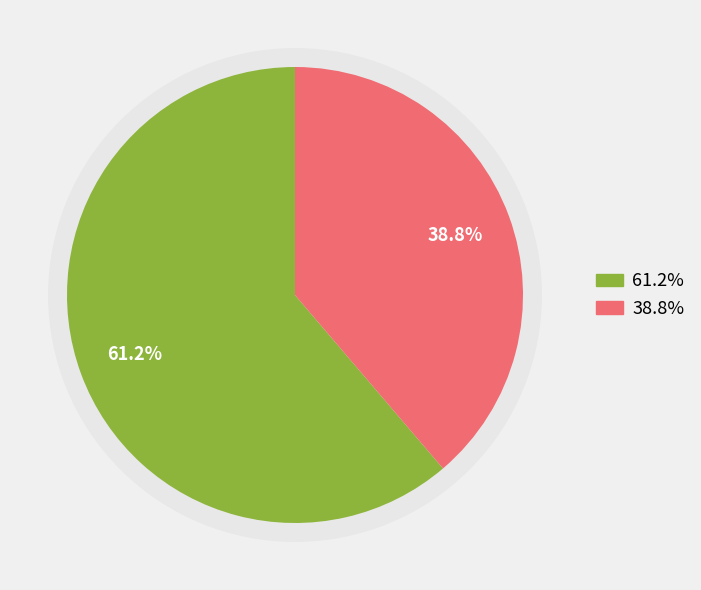

To the nearest percent, what is the average slice percentage?

50%